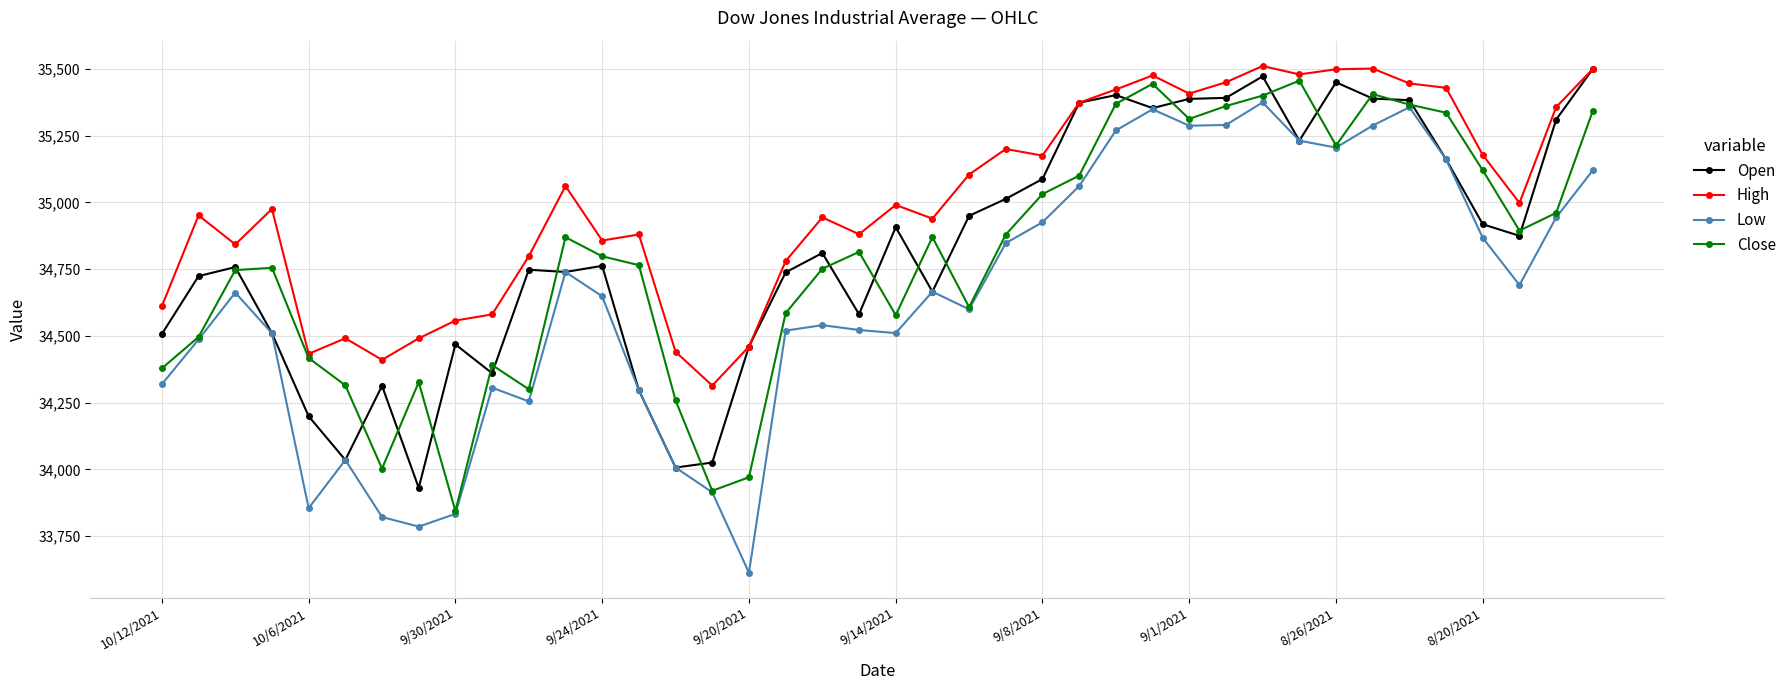

Does the chart display data point markers on the line(s)?

Yes